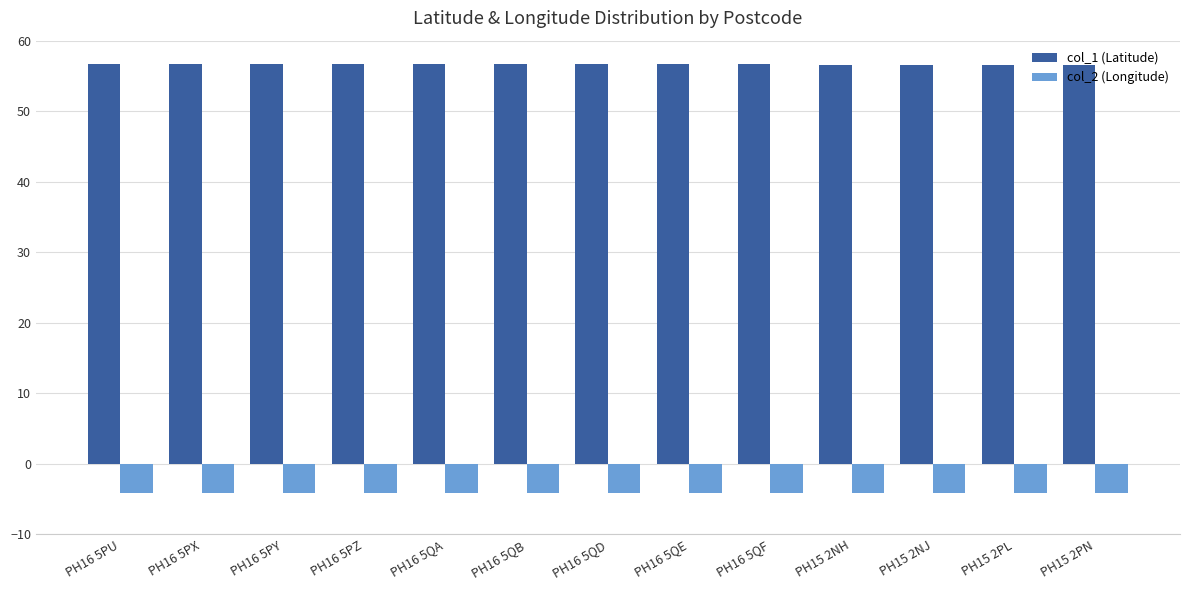

What is the approximate value of col_2 (Longitude) at PH16 5QA?

-4.2